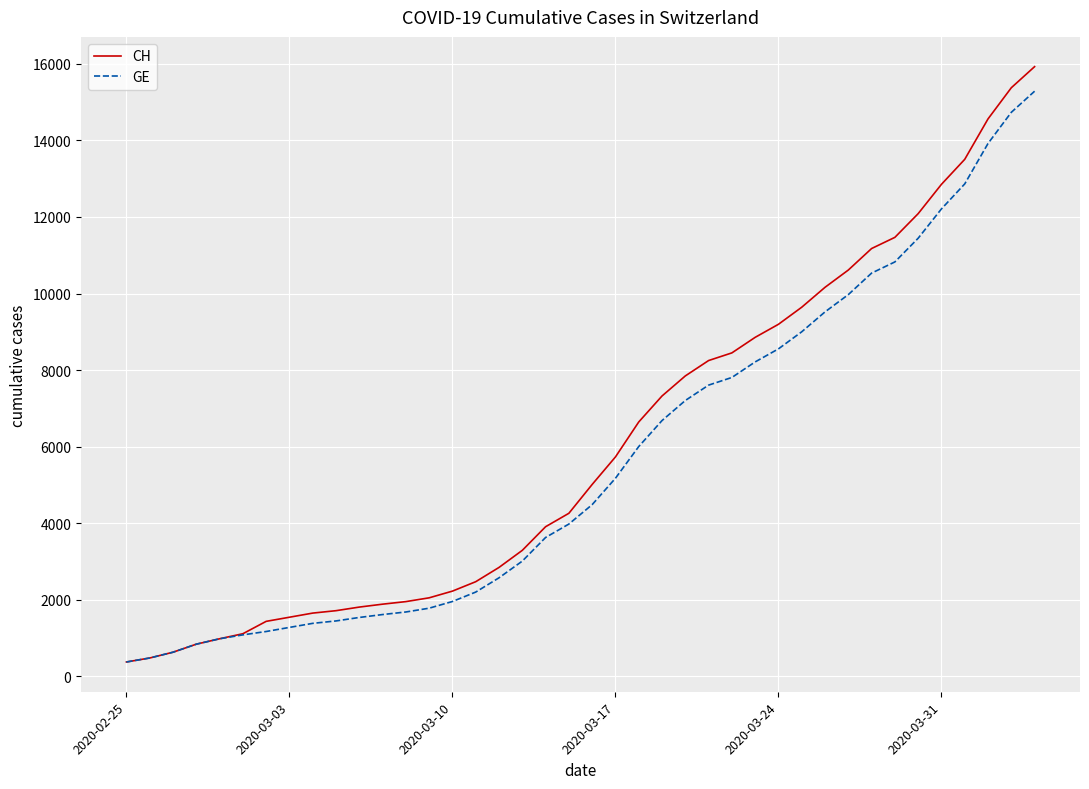

Which series has the widest spread of values?

CH